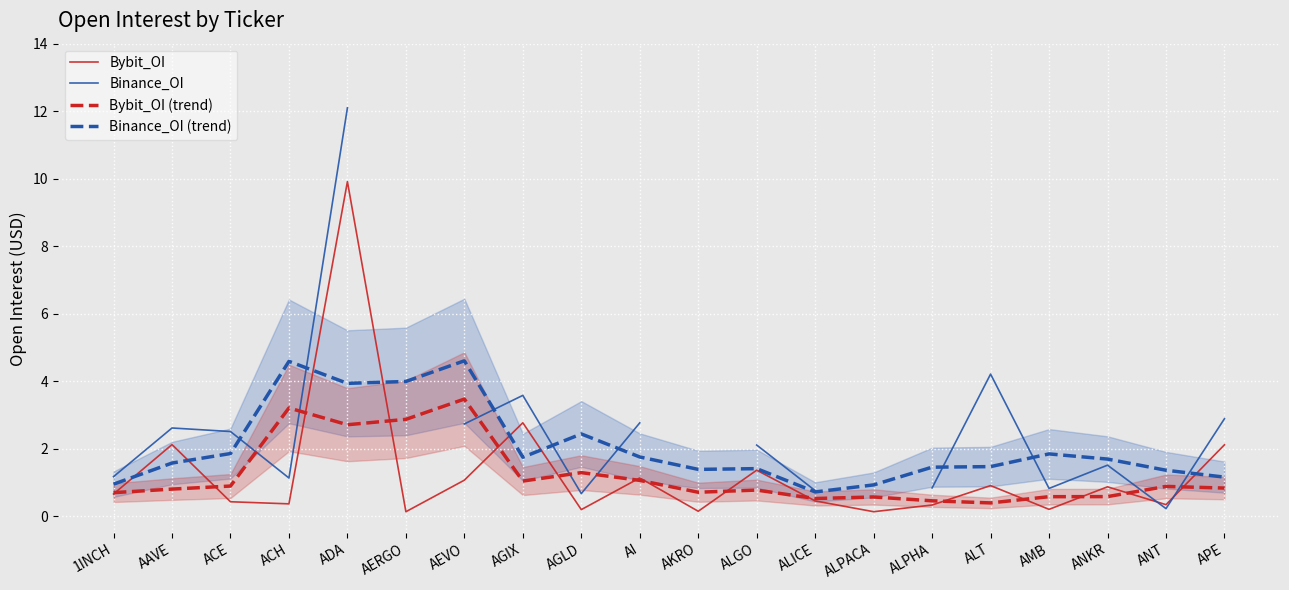

Which series has the largest range (max minus min)?

Binance_OI